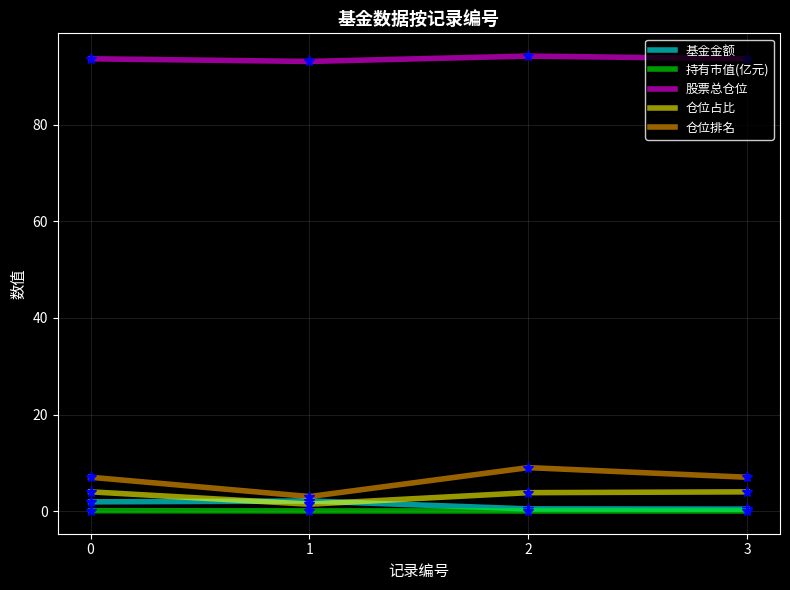

Which series has the largest total across all categories?

股票总仓位